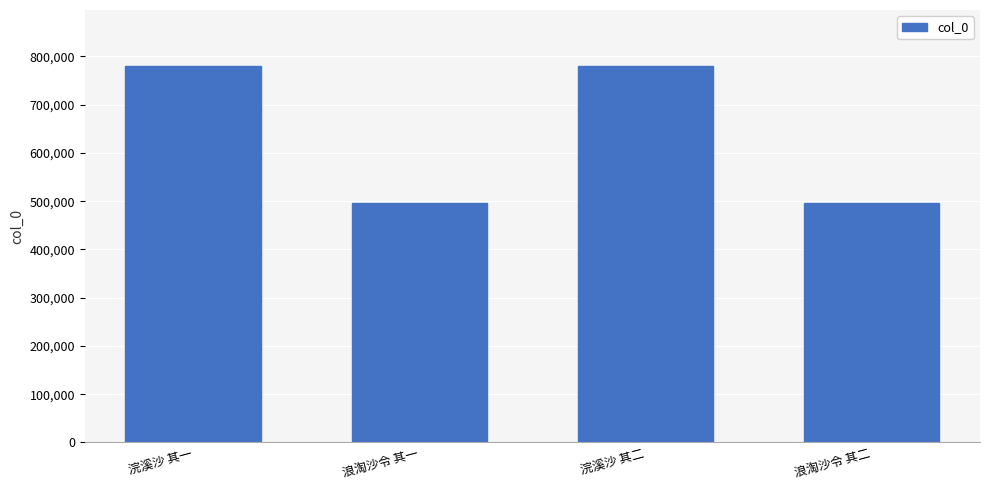

What is the smallest value displayed?

496201